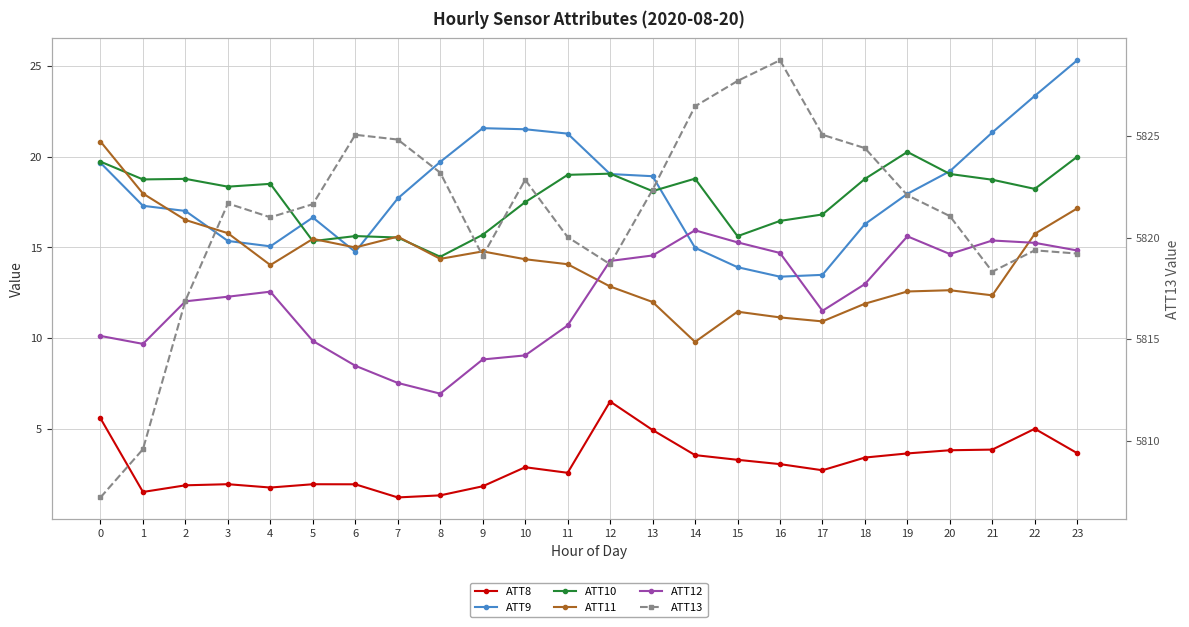

What is the average value of the ATT8 series?

3.1